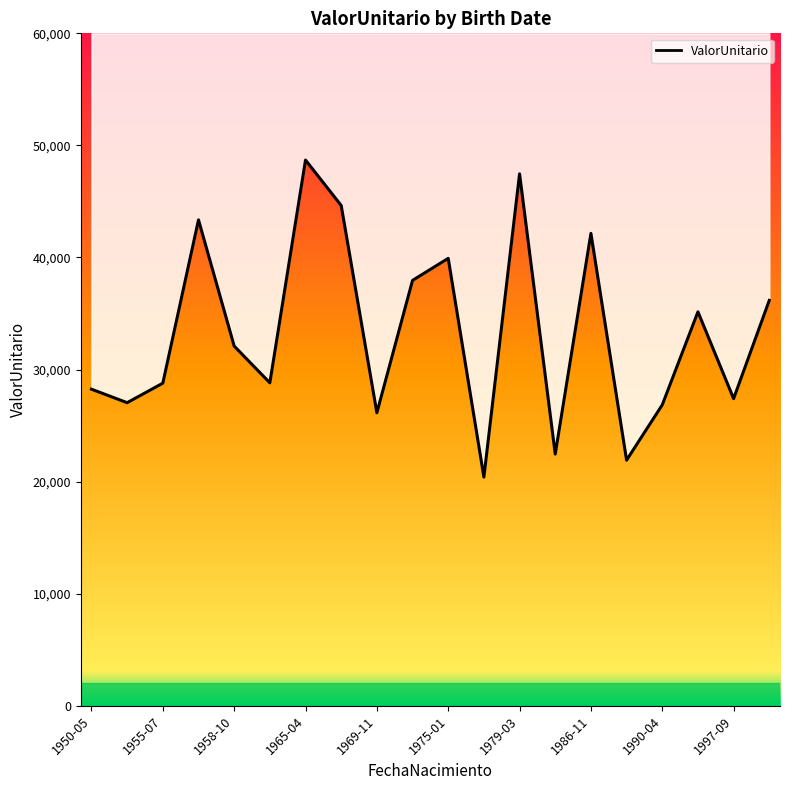

What is the change in value from 1981-08-04 to 1998-09-07?

+13715.4